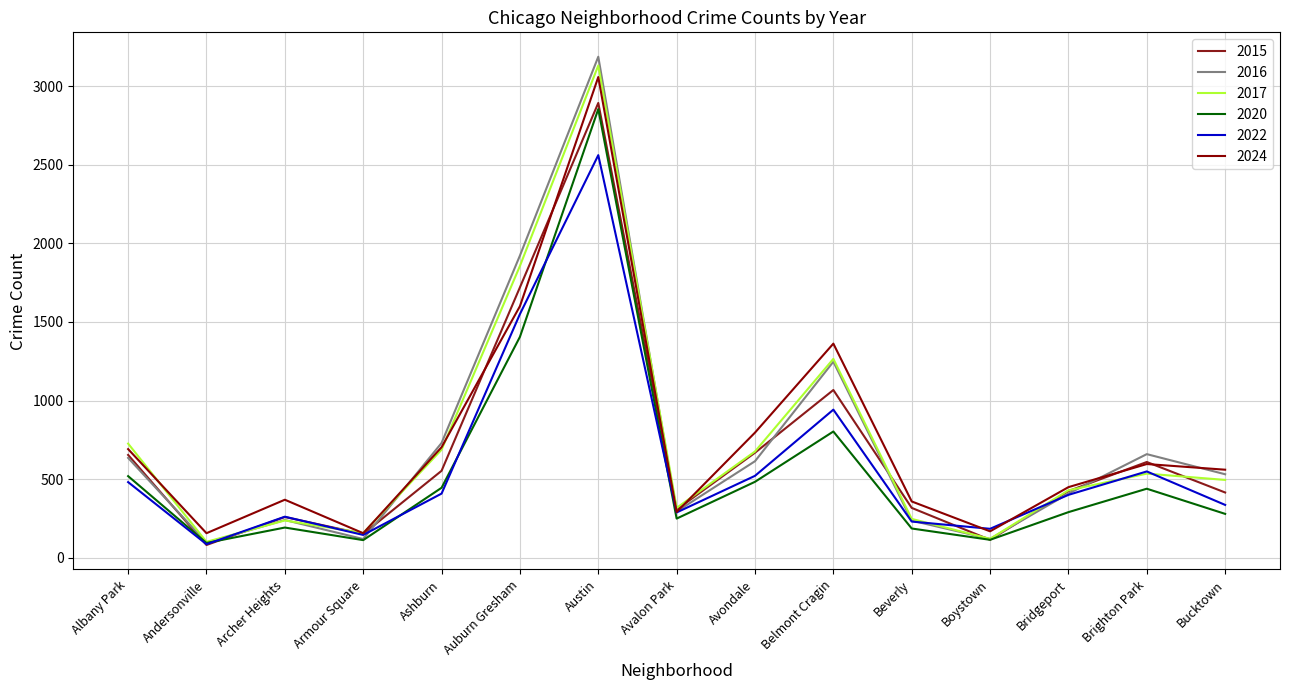

Reading right to left, what are all the values shown in this chart?

2015: Bucktown=415	Brighton Park=609	Bridgeport=424	Boystown=114	Beverly=317	Belmont Cragin=1067	Avondale=668	Avalon Park=306	Austin=2893	Auburn Gresham=1720	Ashburn=553	Armour Square=151	Archer Heights=259	Andersonville=81	Albany Park=654
2016: Bucktown=531	Brighton Park=659	Bridgeport=408	Boystown=120	Beverly=236	Belmont Cragin=1247	Avondale=614	Avalon Park=294	Austin=3187	Auburn Gresham=1922	Ashburn=730	Armour Square=119	Archer Heights=240	Andersonville=96	Albany Park=635
2017: Bucktown=495	Brighton Park=535	Bridgeport=429	Boystown=120	Beverly=247	Belmont Cragin=1265	Avondale=676	Avalon Park=317	Austin=3131	Auburn Gresham=1856	Ashburn=687	Armour Square=157	Archer Heights=237	Andersonville=101	Albany Park=726
2020: Bucktown=279	Brighton Park=439	Bridgeport=290	Boystown=114	Beverly=186	Belmont Cragin=803	Avondale=483	Avalon Park=249	Austin=2854	Auburn Gresham=1405	Ashburn=445	Armour Square=112	Archer Heights=192	Andersonville=94	Albany Park=519
2022: Bucktown=336	Brighton Park=549	Bridgeport=400	Boystown=184	Beverly=230	Belmont Cragin=942	Avondale=521	Avalon Park=288	Austin=2561	Auburn Gresham=1550	Ashburn=408	Armour Square=145	Archer Heights=261	Andersonville=86	Albany Park=481
2024: Bucktown=560	Brighton Park=596	Bridgeport=449	Boystown=168	Beverly=358	Belmont Cragin=1362	Avondale=796	Avalon Park=291	Austin=3058	Auburn Gresham=1600	Ashburn=703	Armour Square=156	Archer Heights=369	Andersonville=156	Albany Park=691